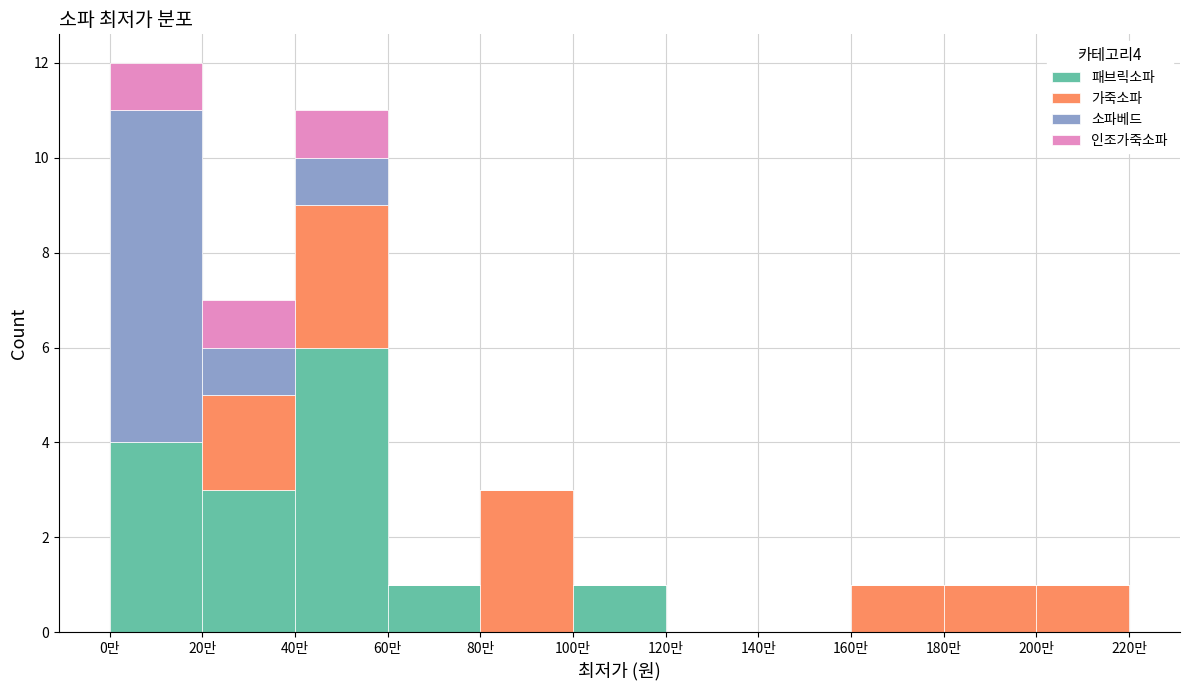

What is the maximum value for 패브릭소파?

6